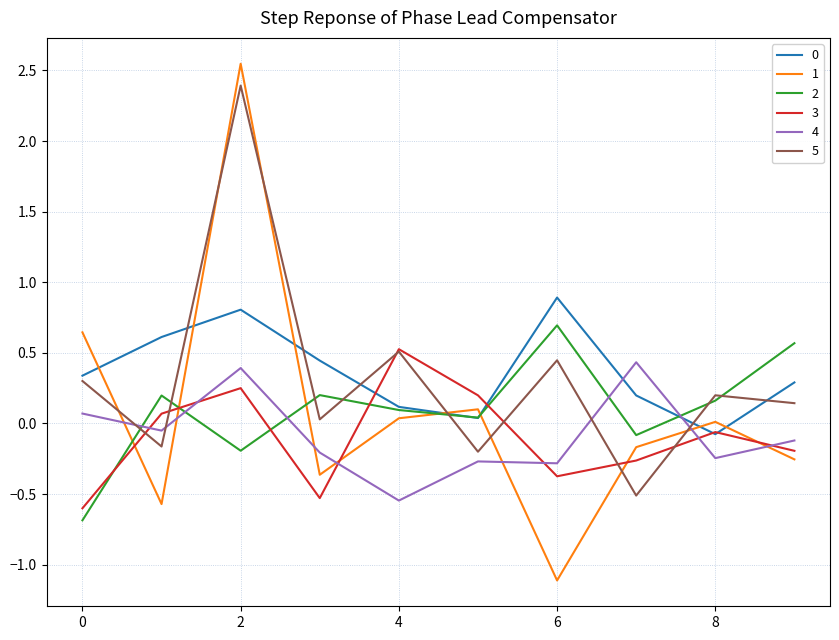

True or false: 2 and 4 intersect in this chart.

True